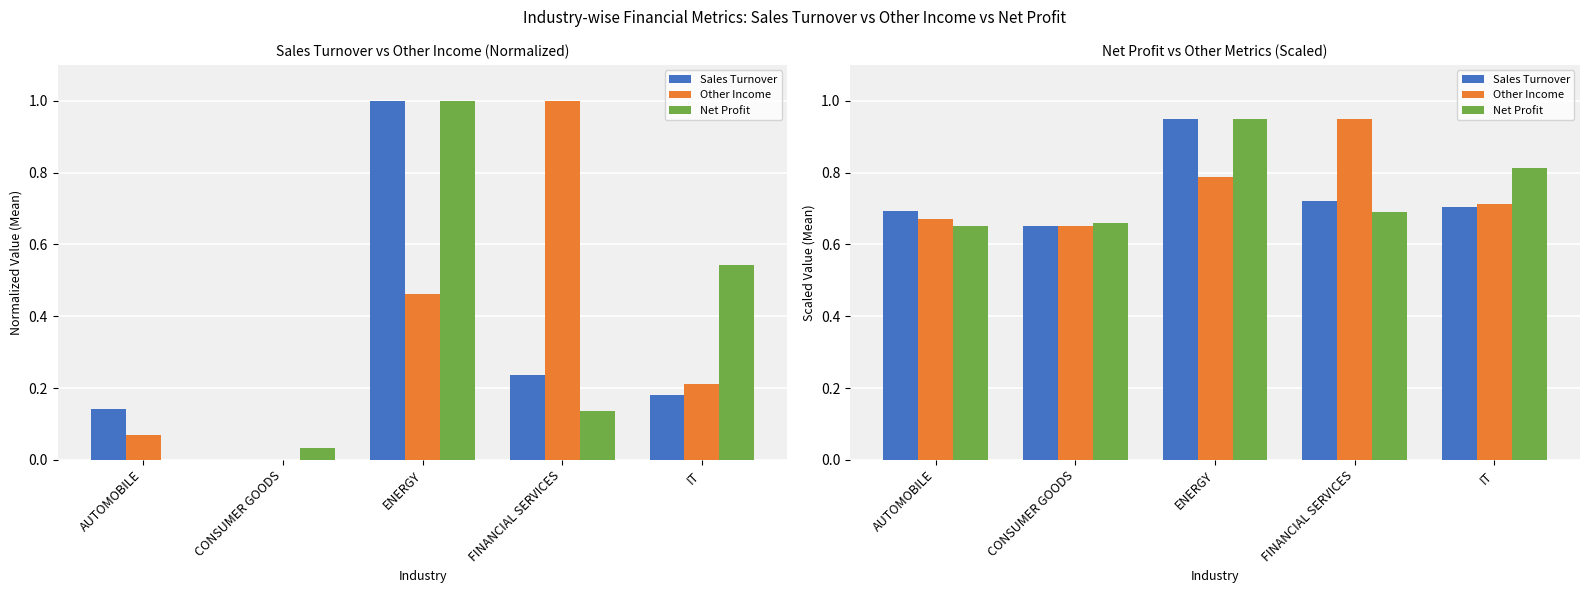

What is the average value of the Net Profit series?

0.8